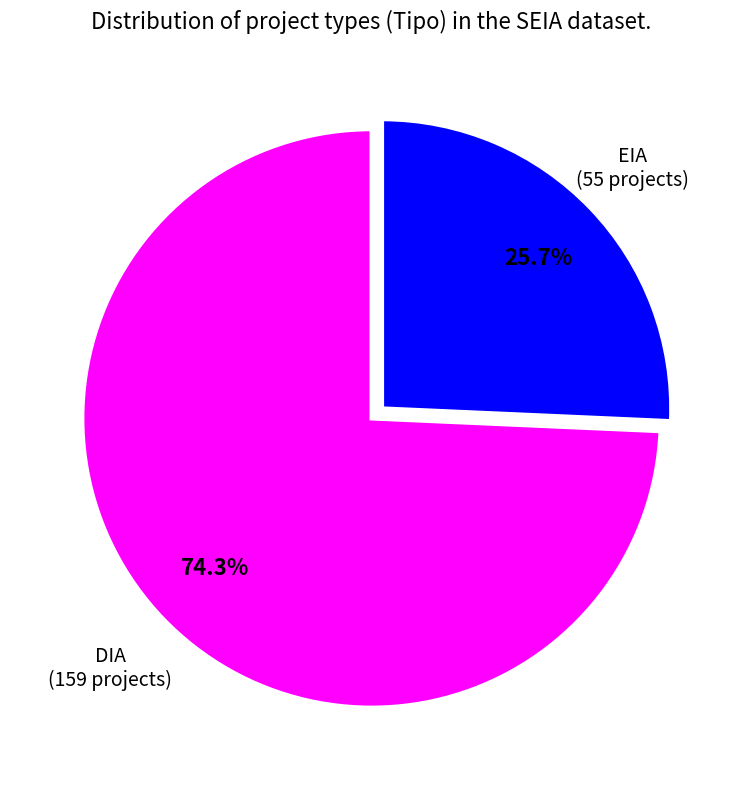

Does any single category account for the majority?

Yes